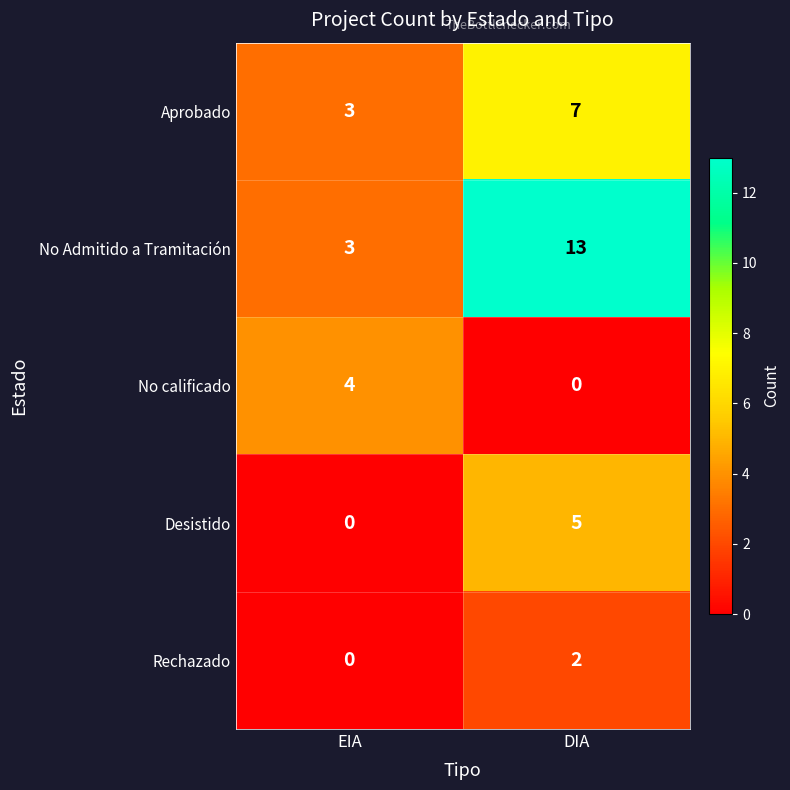

The Rechazado series shows 1 at EIA. True or false?

False